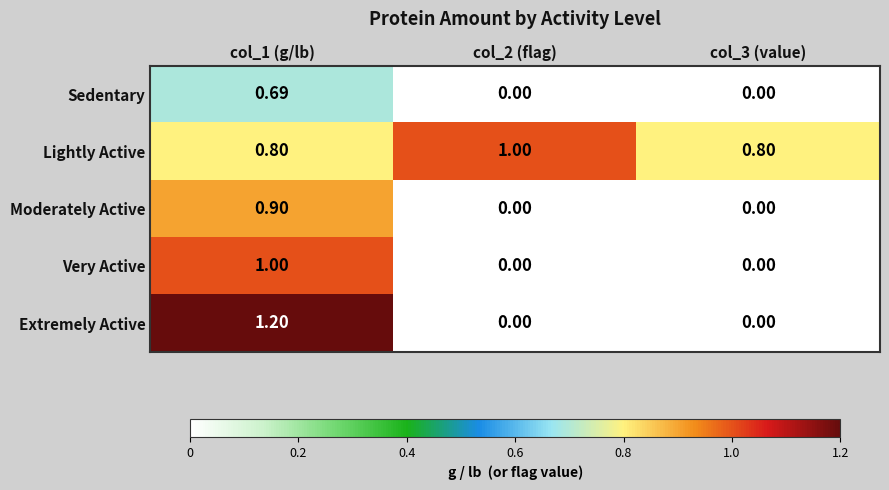

Between col_1 (g/lb) and col_3 (value), which series saw the biggest shift?

Extremely Active